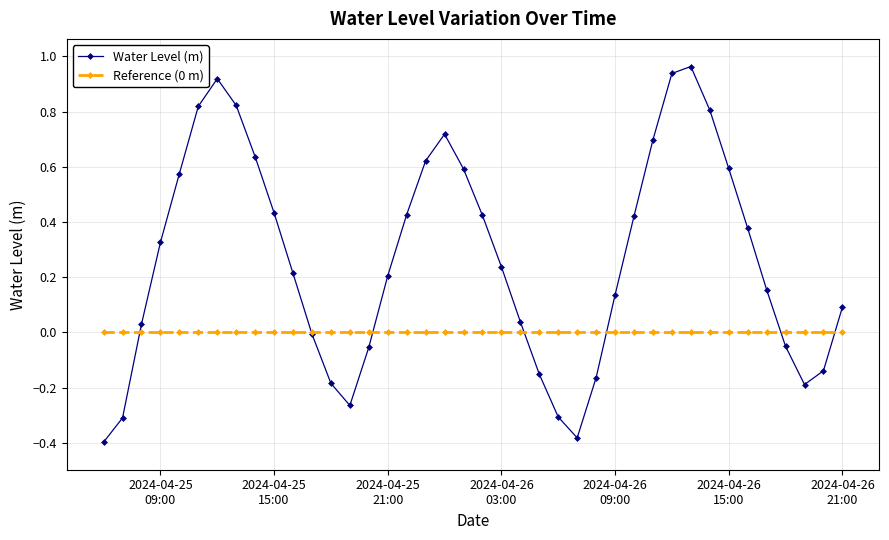

Which series has the largest total across all categories?

Water Level (m)